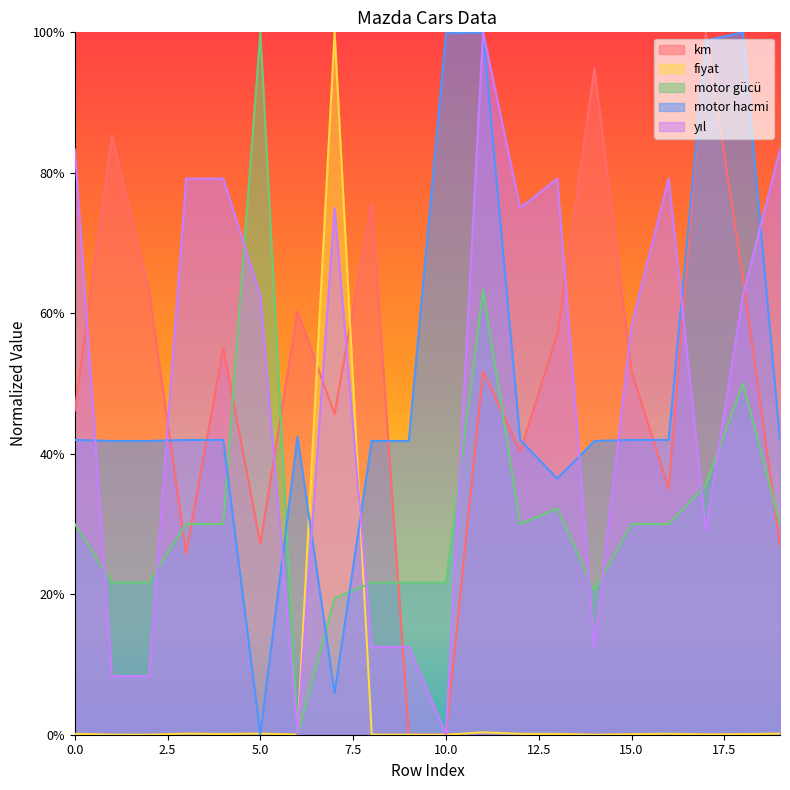

Does the chart display data point markers on the line(s)?

No